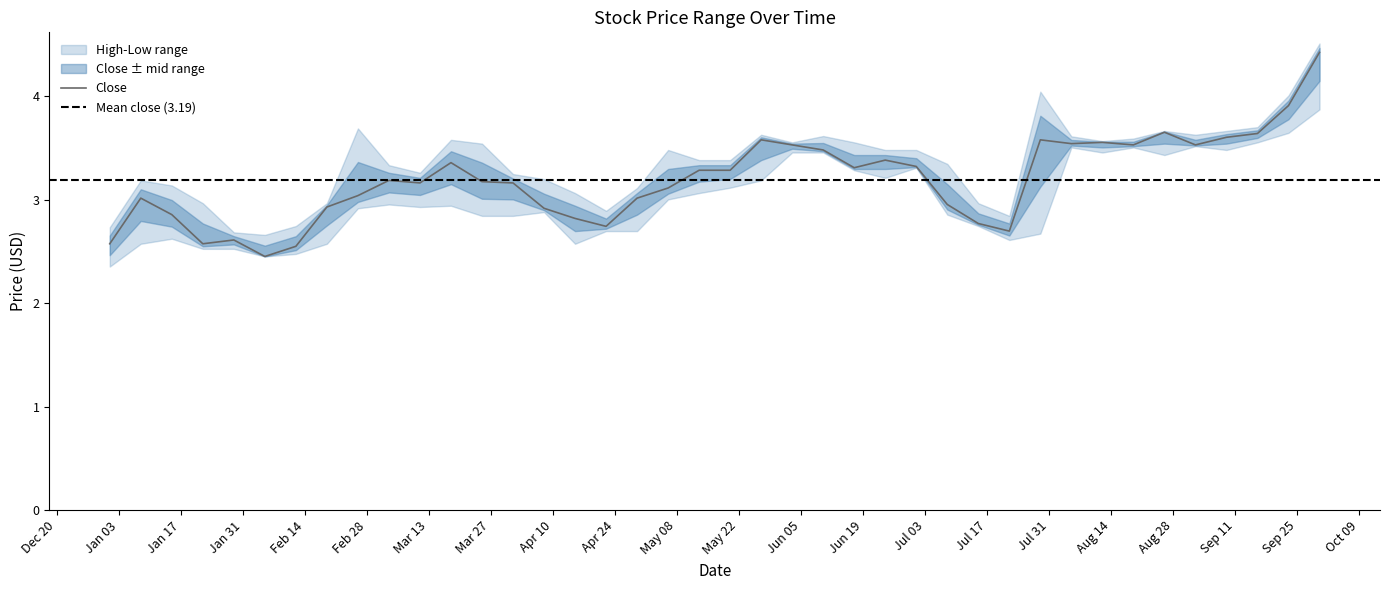

Is it true that Low equals 5.8 at 2000-06-17?

False